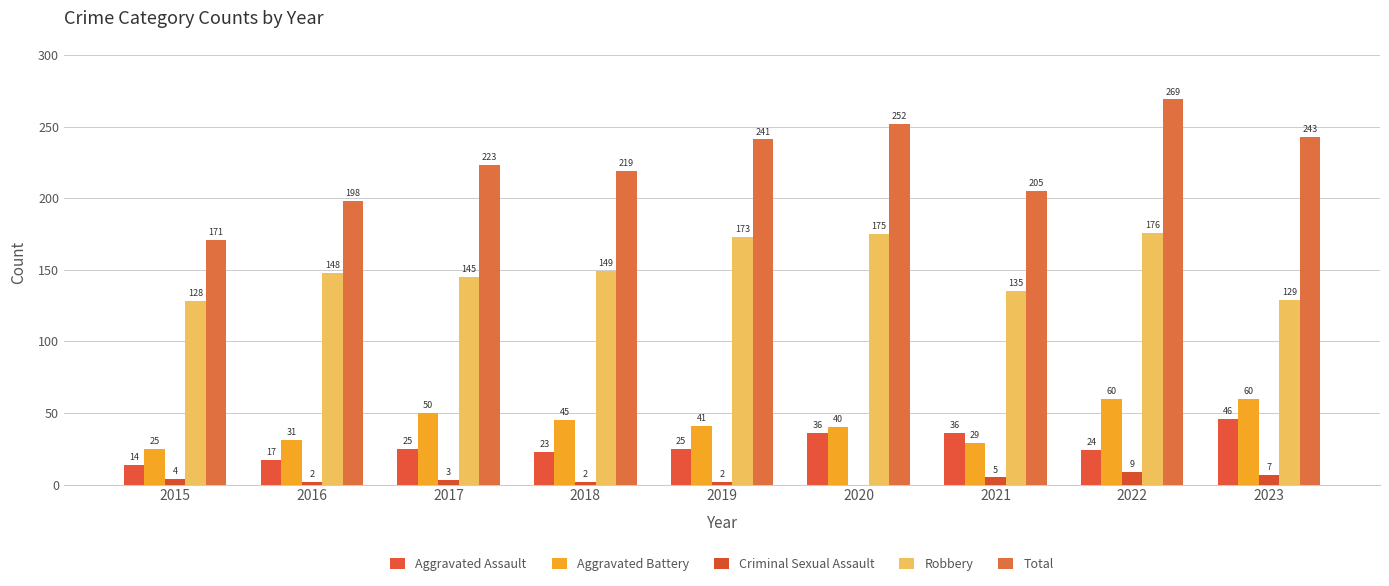

Where is Criminal Sexual Assault nearest to the value 4?

2015